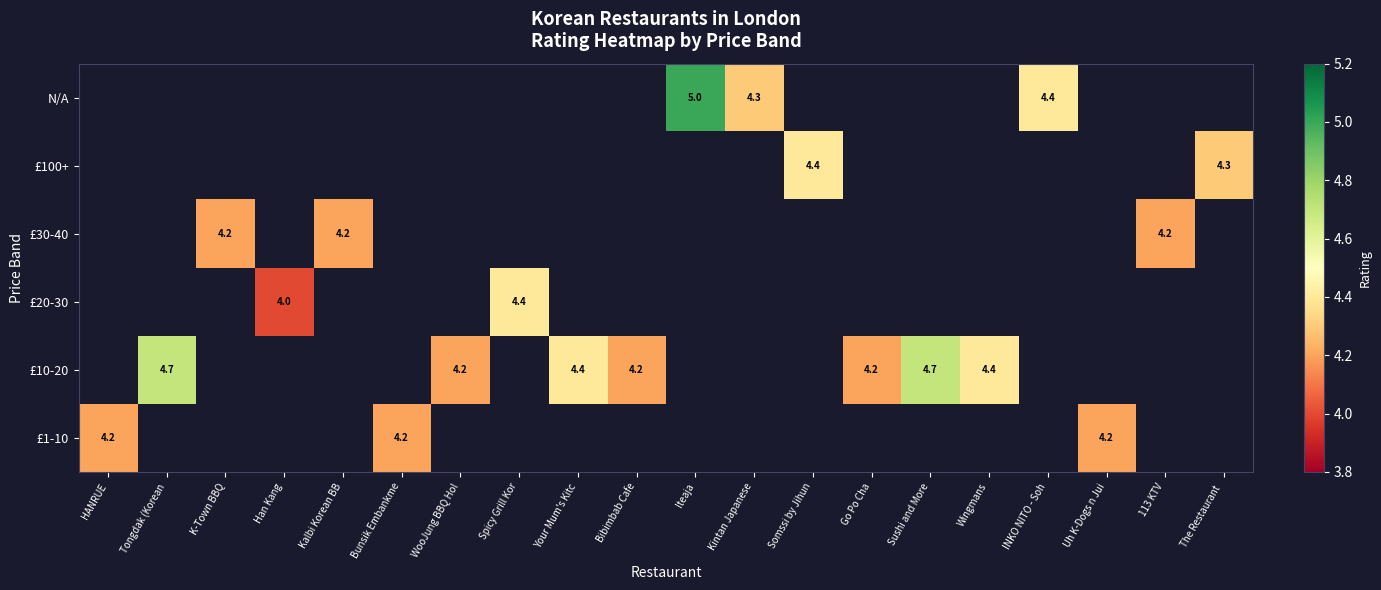

The value of £20-30 at Han Kang is 6.0. True or false?

False